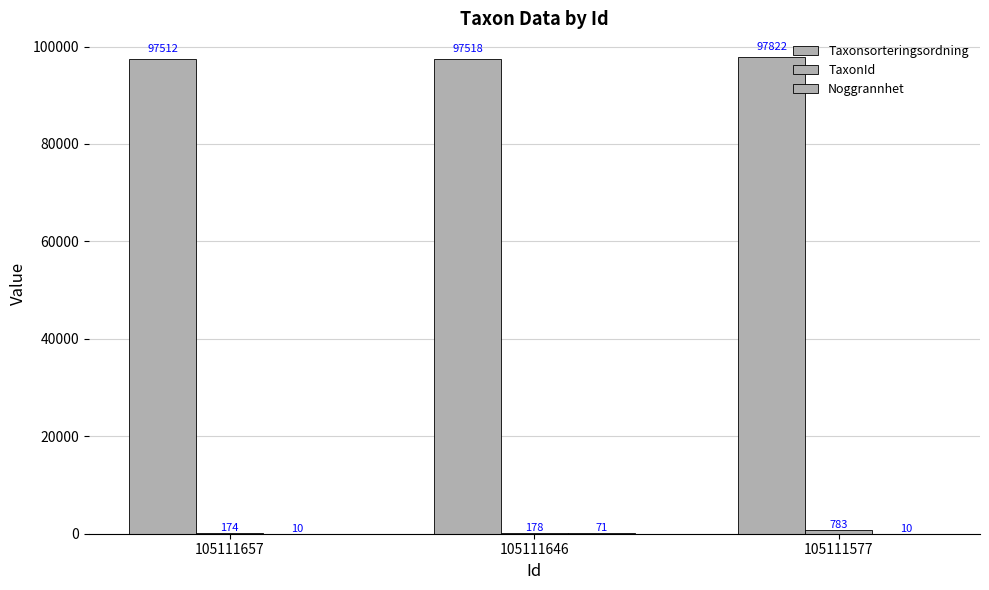

How many data points does each series have?

3